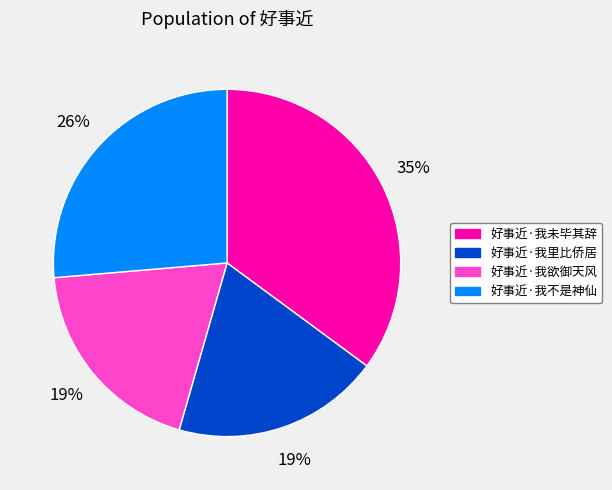

The 好事近·我不是神仙 slice represents 26% of the pie. True or false?

True